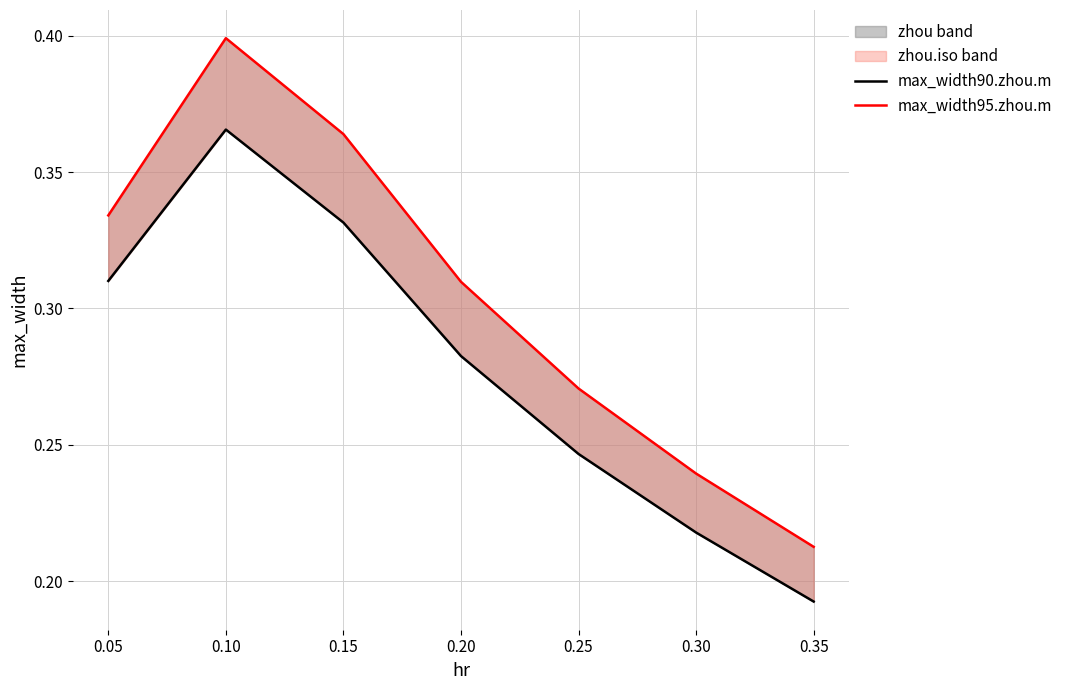

How many lines are shown in the chart?

2